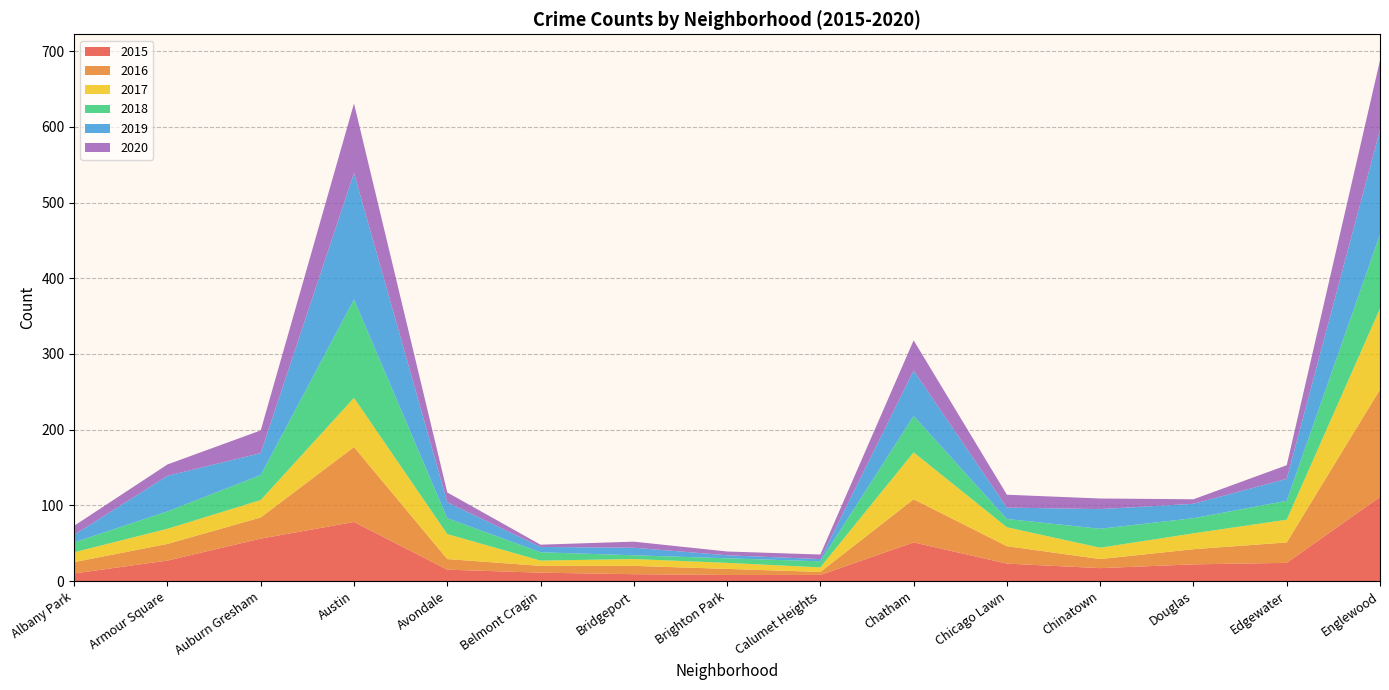

Reading left to right, what are all the values shown in this chart?

2015: Albany Park=10	Armour Square=27	Auburn Gresham=56	Austin=78	Avondale=15	Belmont Cragin=11	Bridgeport=9	Brighton Park=8	Calumet Heights=8	Chatham=51	Chicago Lawn=23	Chinatown=17	Douglas=22	Edgewater=24	Englewood=111
2016: Albany Park=15	Armour Square=22	Auburn Gresham=28	Austin=99	Avondale=14	Belmont Cragin=9	Bridgeport=11	Brighton Park=8	Calumet Heights=4	Chatham=57	Chicago Lawn=23	Chinatown=12	Douglas=20	Edgewater=27	Englewood=142
2017: Albany Park=13	Armour Square=20	Auburn Gresham=23	Austin=65	Avondale=33	Belmont Cragin=7	Bridgeport=9	Brighton Park=8	Calumet Heights=6	Chatham=62	Chicago Lawn=25	Chinatown=15	Douglas=21	Edgewater=30	Englewood=107
2018: Albany Park=13	Armour Square=23	Auburn Gresham=33	Austin=130	Avondale=21	Belmont Cragin=11	Bridgeport=5	Brighton Park=6	Calumet Heights=8	Chatham=48	Chicago Lawn=11	Chinatown=25	Douglas=20	Edgewater=25	Englewood=98
2019: Albany Park=10	Armour Square=47	Auburn Gresham=29	Austin=167	Avondale=21	Belmont Cragin=7	Bridgeport=10	Brighton Park=4	Calumet Heights=3	Chatham=60	Chicago Lawn=15	Chinatown=26	Douglas=19	Edgewater=29	Englewood=138
2020: Albany Park=12	Armour Square=15	Auburn Gresham=30	Austin=92	Avondale=13	Belmont Cragin=3	Bridgeport=8	Brighton Park=5	Calumet Heights=6	Chatham=40	Chicago Lawn=17	Chinatown=14	Douglas=6	Edgewater=18	Englewood=92